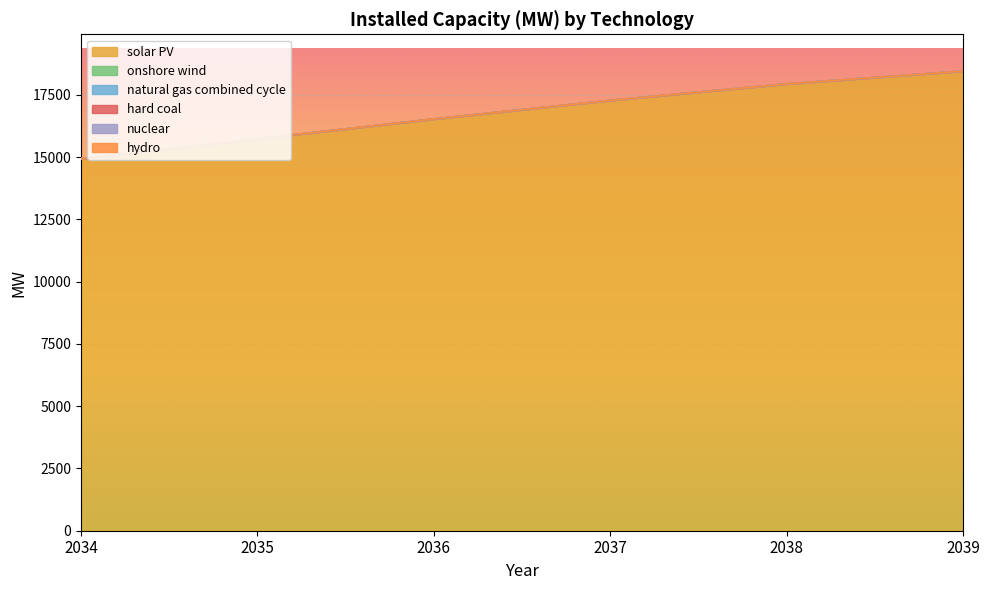

What are all the series names shown in the legend?

solar PV, onshore wind, natural gas combined cycle, hard coal, nuclear, hydro